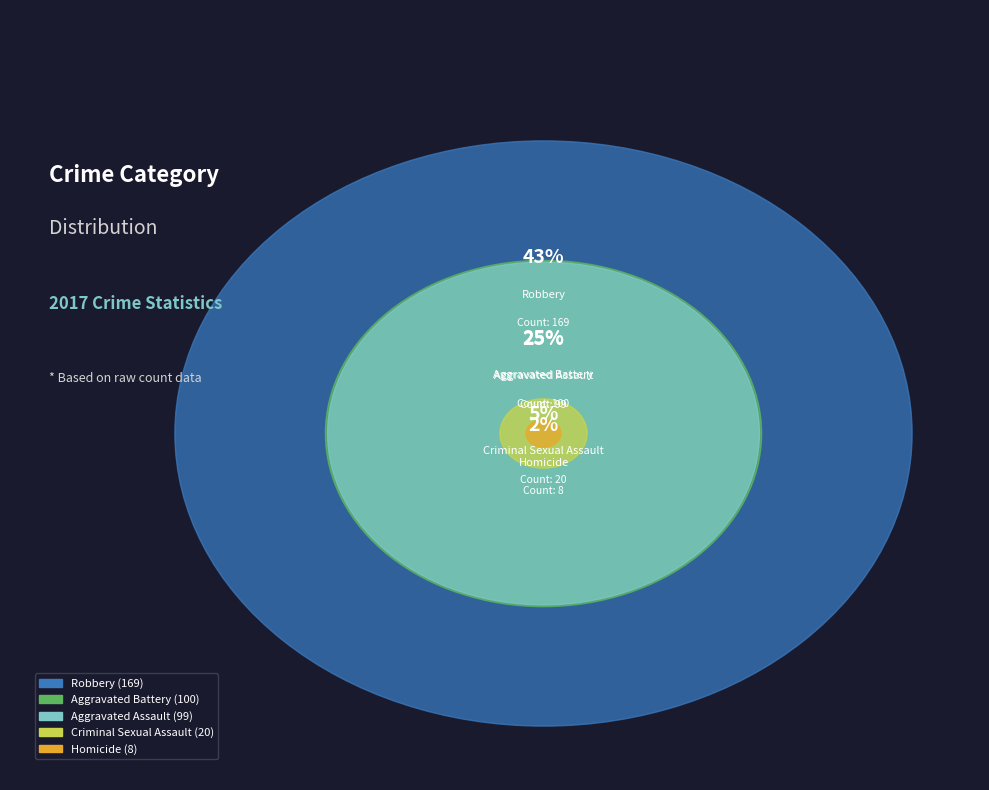

Rank the categories by value from highest to lowest.

Robbery, Aggravated Battery, Aggravated Assault, Criminal Sexual Assault, Homicide